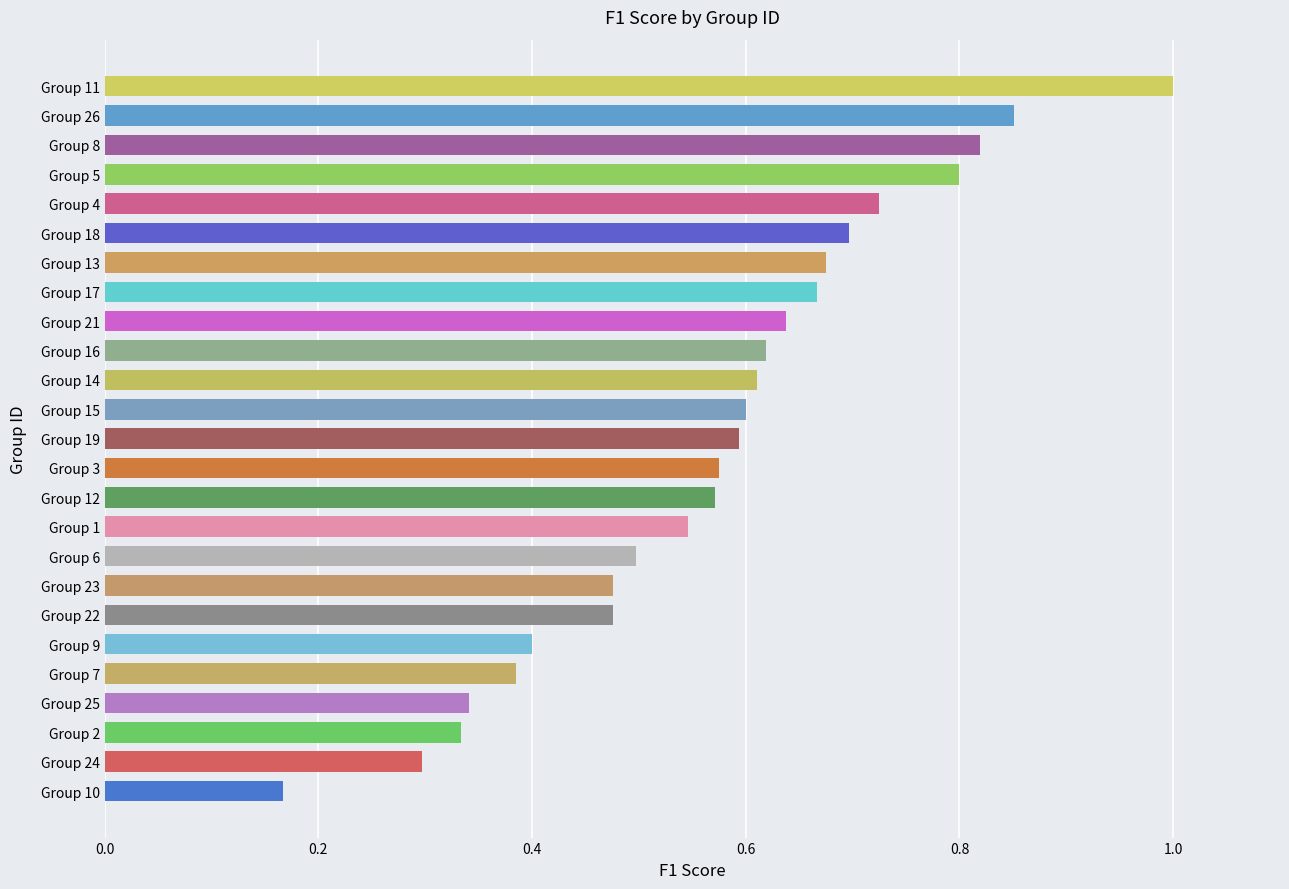

What is the change in value from Group 21 to Group 8?

+0.2